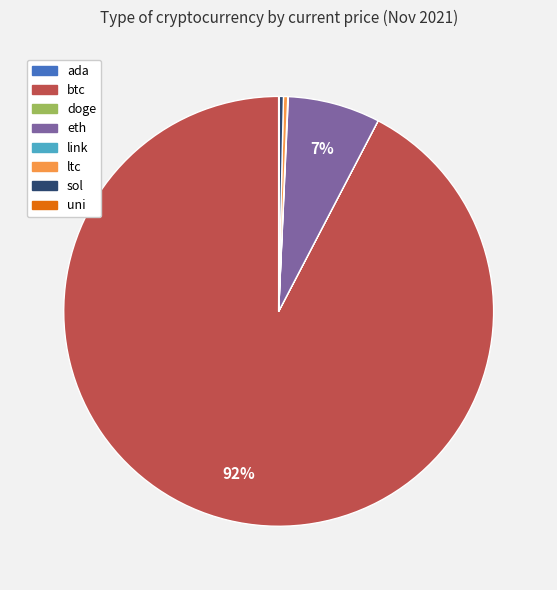

What is the largest slice in the pie chart?

btc